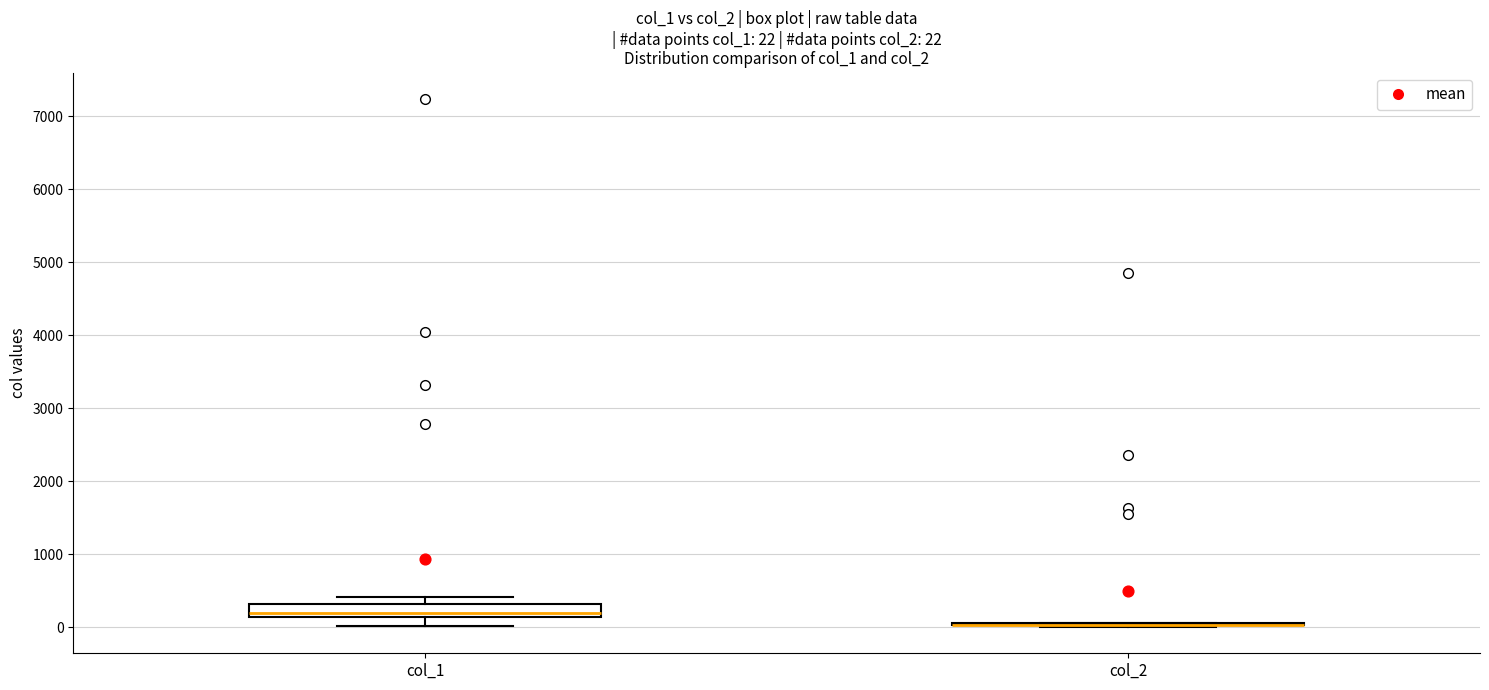

Which box is the tallest, from its lower edge to its upper edge?

col_1